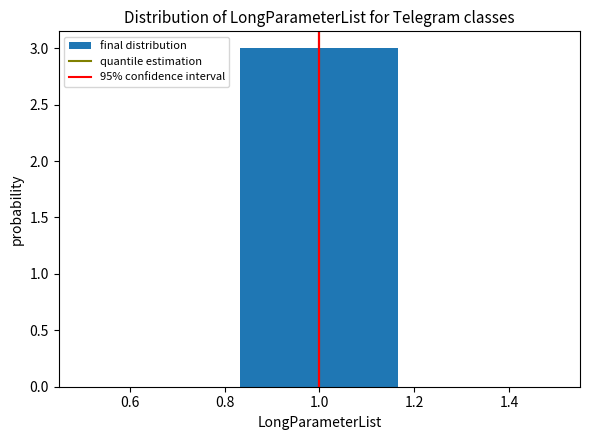

Over which range of the x-axis is the bar tallest?

0.84 to 1.16